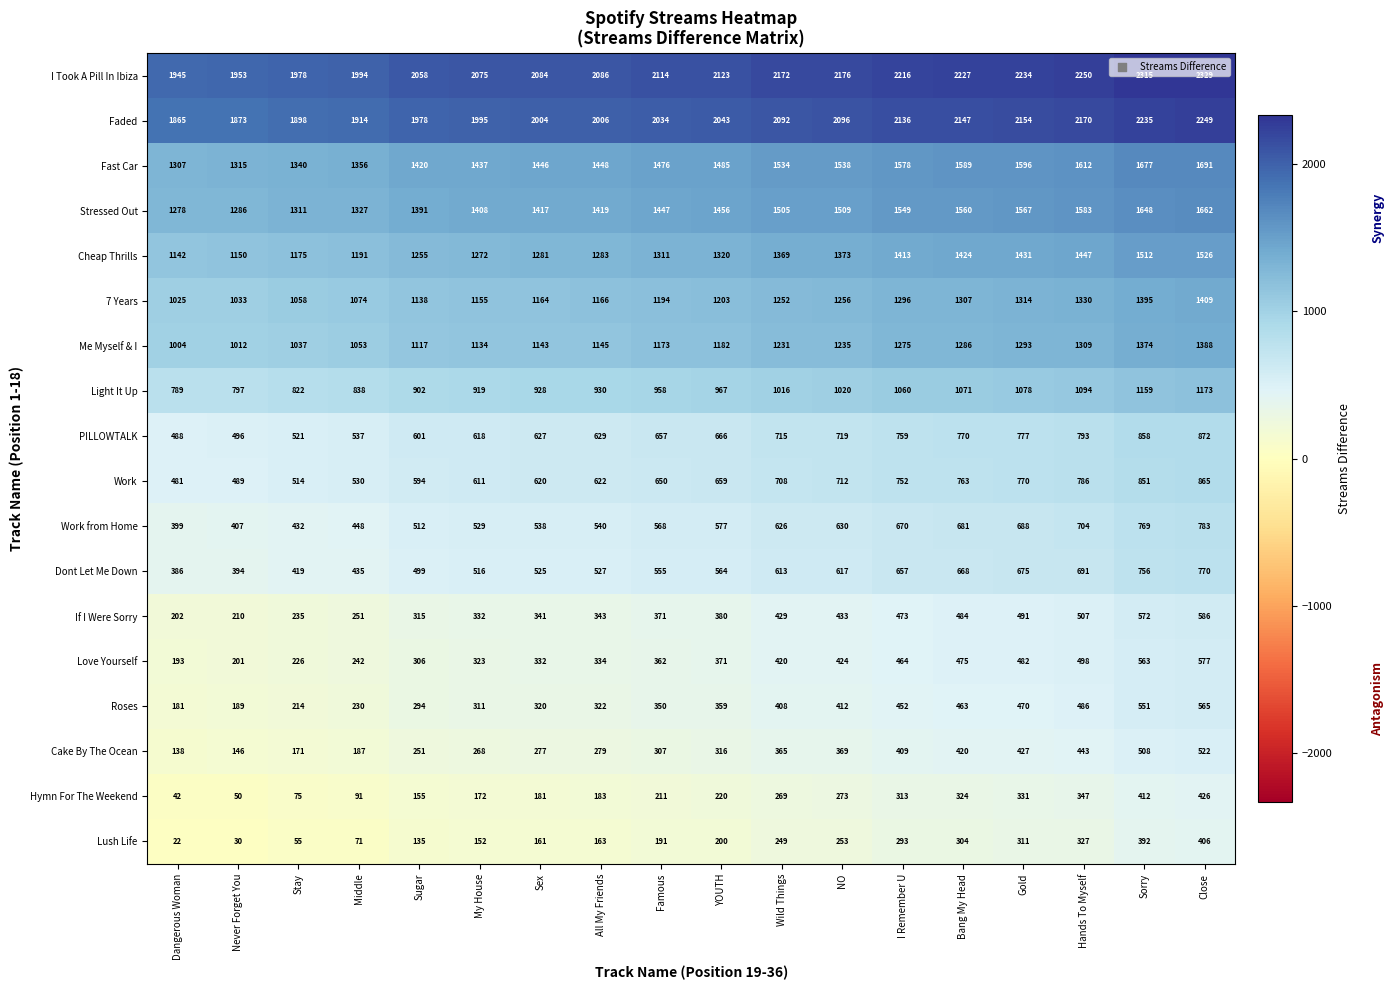

What is the difference between the Hymn For The Weekend values at Sex and Close?

245